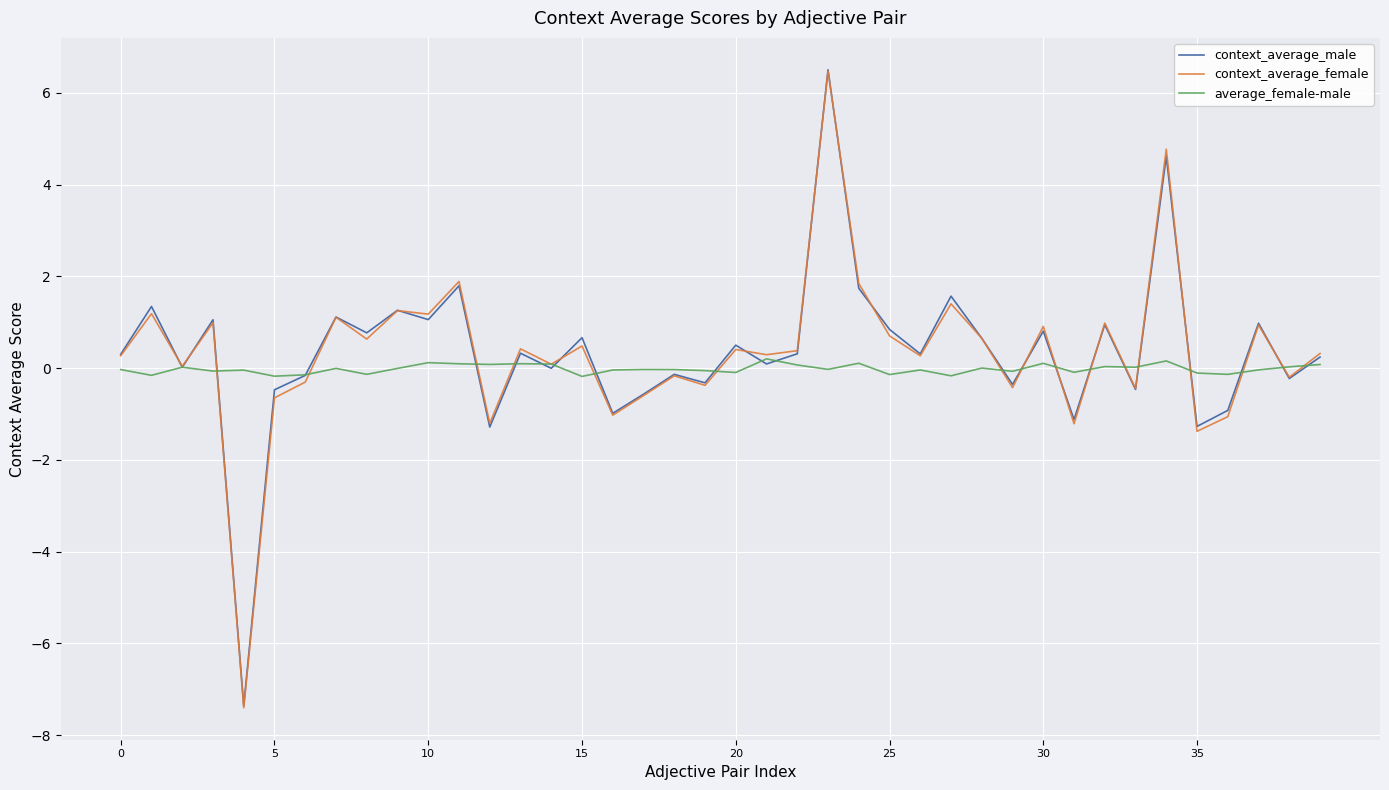

What is the sum of all context_average_female values?

13.4